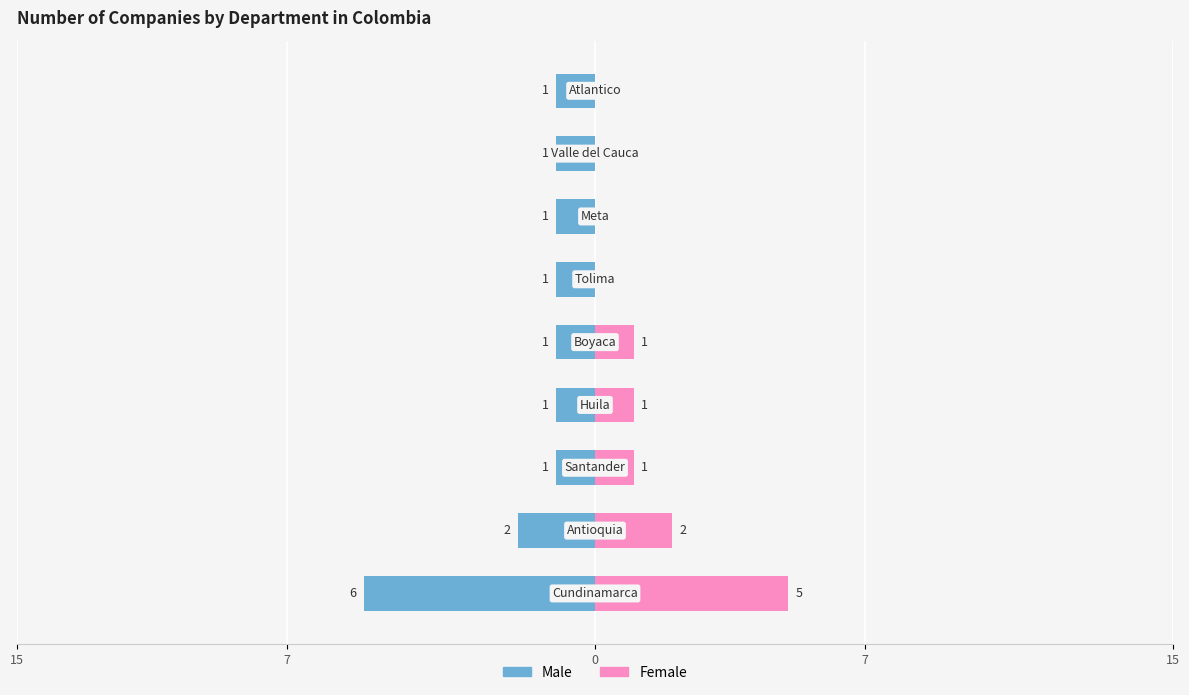

Reading right to left, transcribe all the data shown in this chart.

Male: -1	-1	-1	-1	-1	-1	-1	-2	-6
Female: 0	0	0	0	1	1	1	2	5